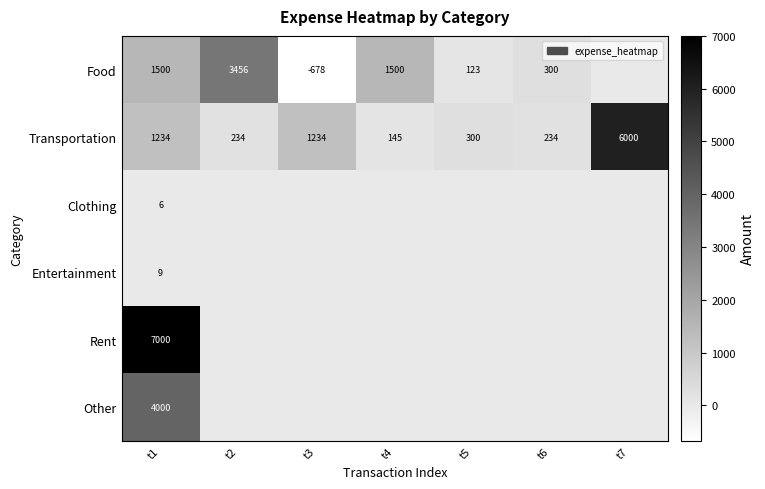

Is it true that Food equals 123 at t5?

True